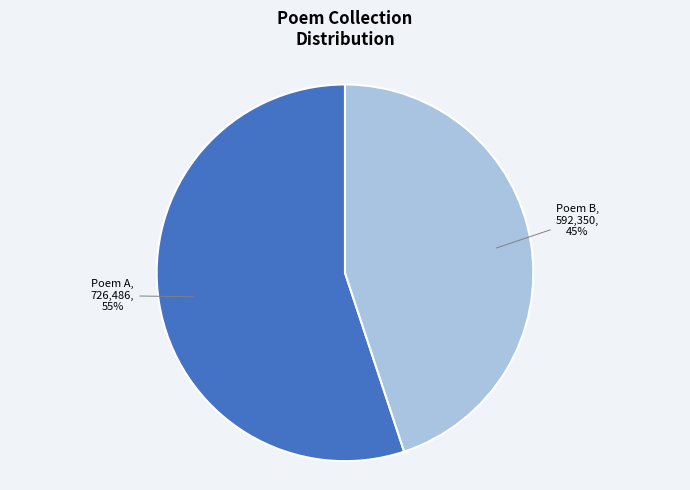

To the nearest percent, what is the combined percentage of Poem A and Poem B?

100%